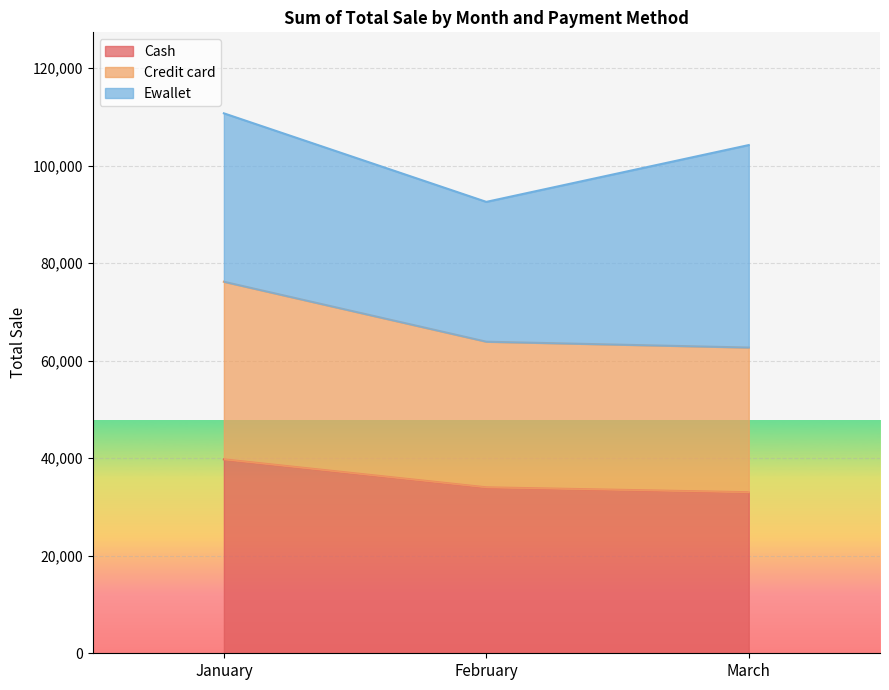

What is the total value across all series at February?

92589.9